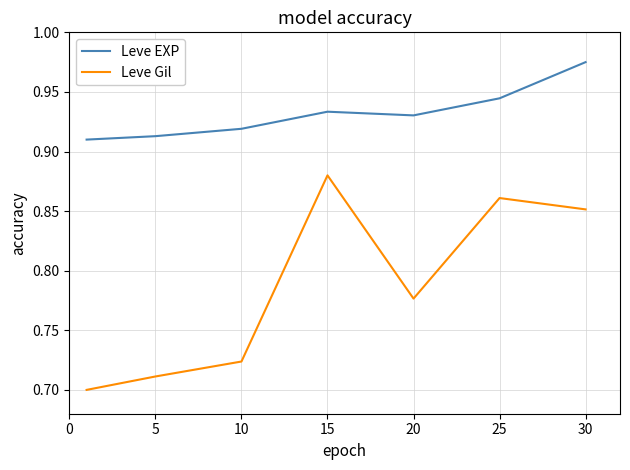

Rank the series by their average value, from highest to lowest.

Leve EXP, Leve Gil